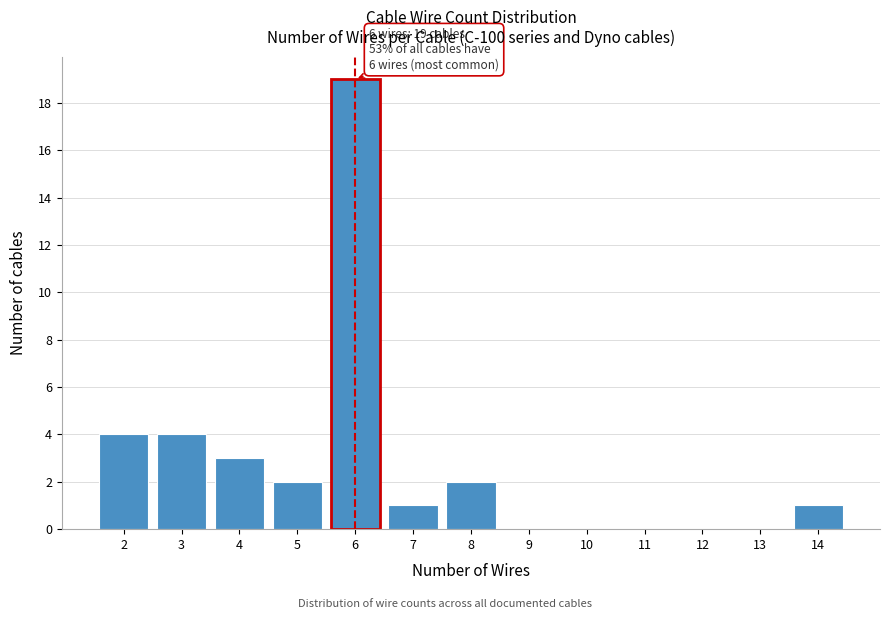

Which range on the x-axis has the tallest bar?

5.5 to 6.5